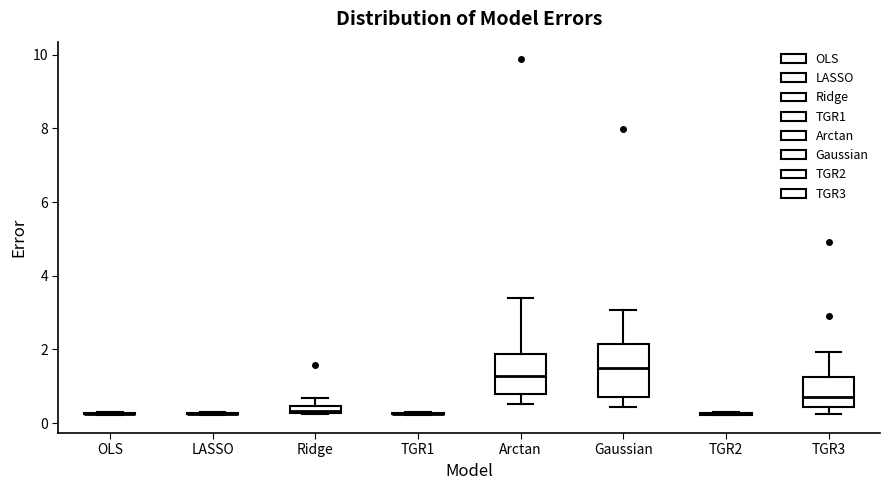

Where is the upper edge of the box for TGR3 on the y-axis? The values are not printed on the chart, so give them approximately, as read against the axis.

1.2